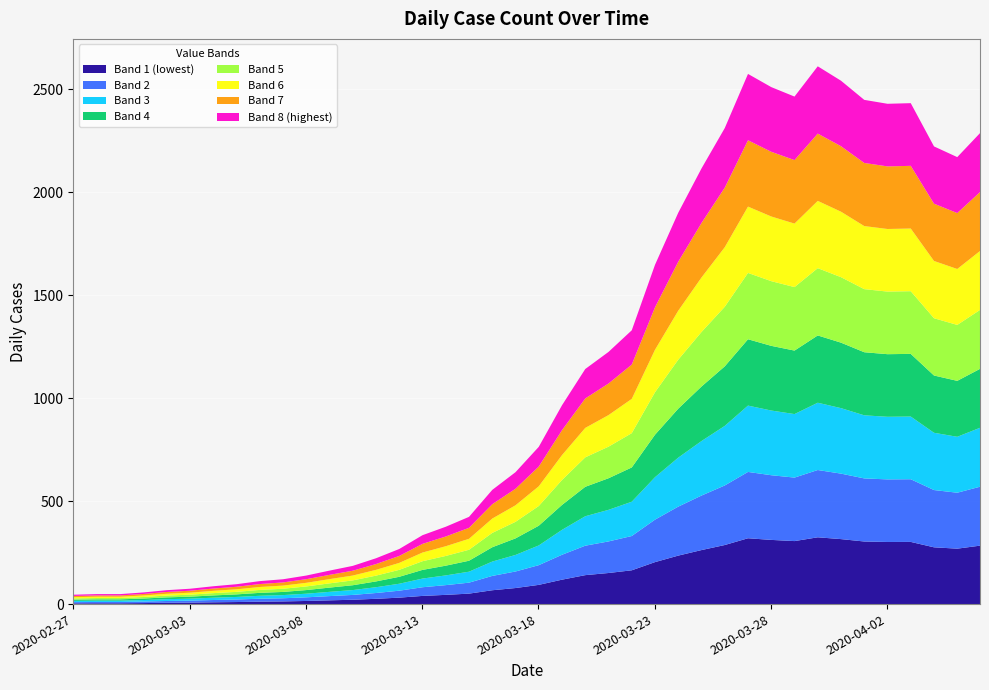

How many points are higher than both their immediate neighbors (excluding endpoints)?

3